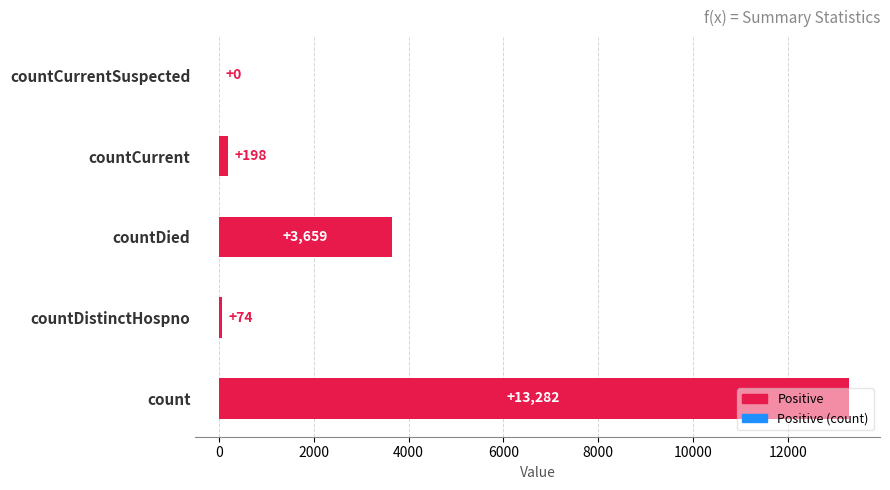

What is the sum of all values?

17213